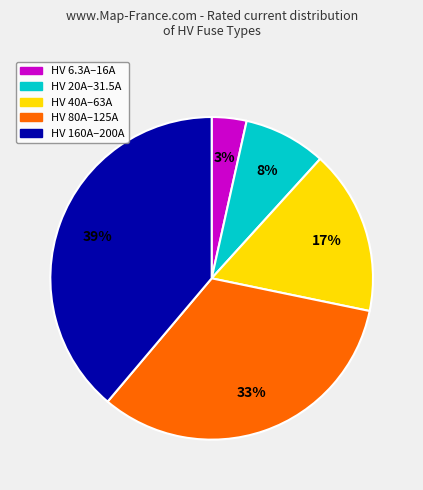

To the nearest percent, what is the average slice percentage?

20%